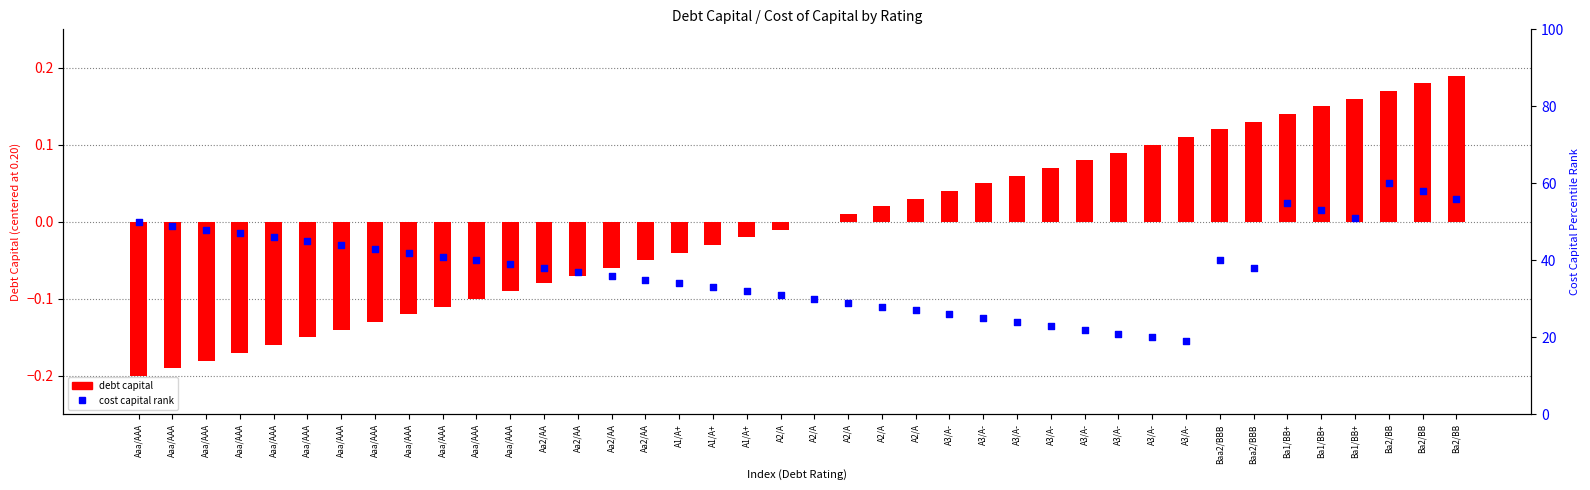

Is the value of debt capital (centered) at A3/A- greater than the value of cost capital rank at Ba2/BB?

No